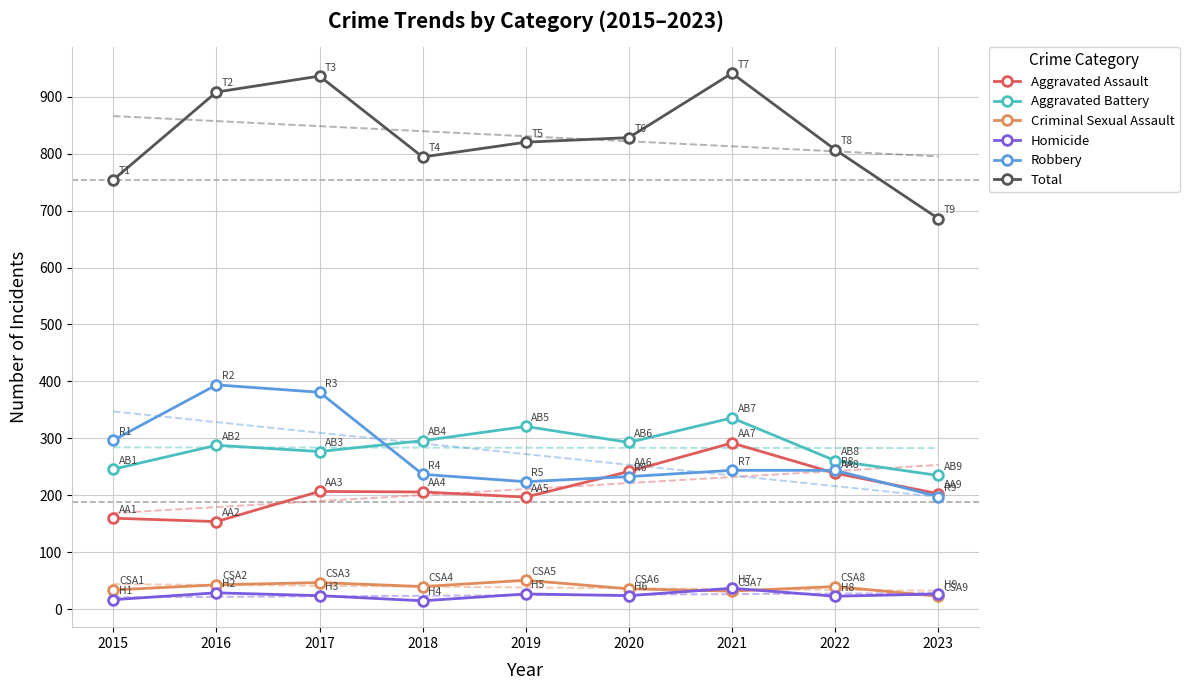

At which category does Aggravated Assault reach its first local peak?

2017